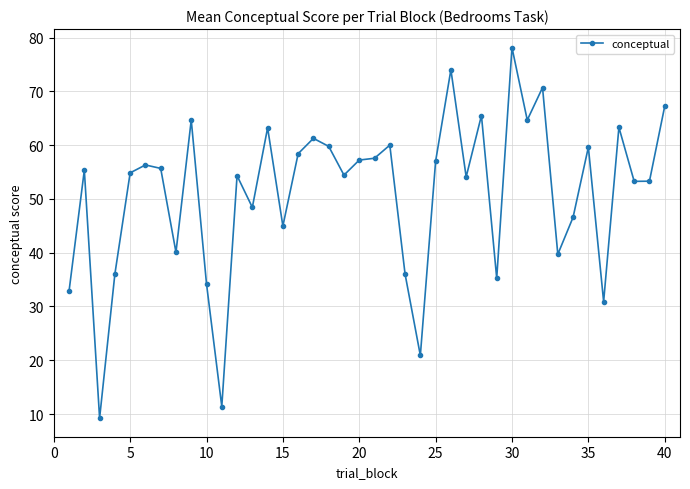

What is the value of the 32nd point from the left?

70.7